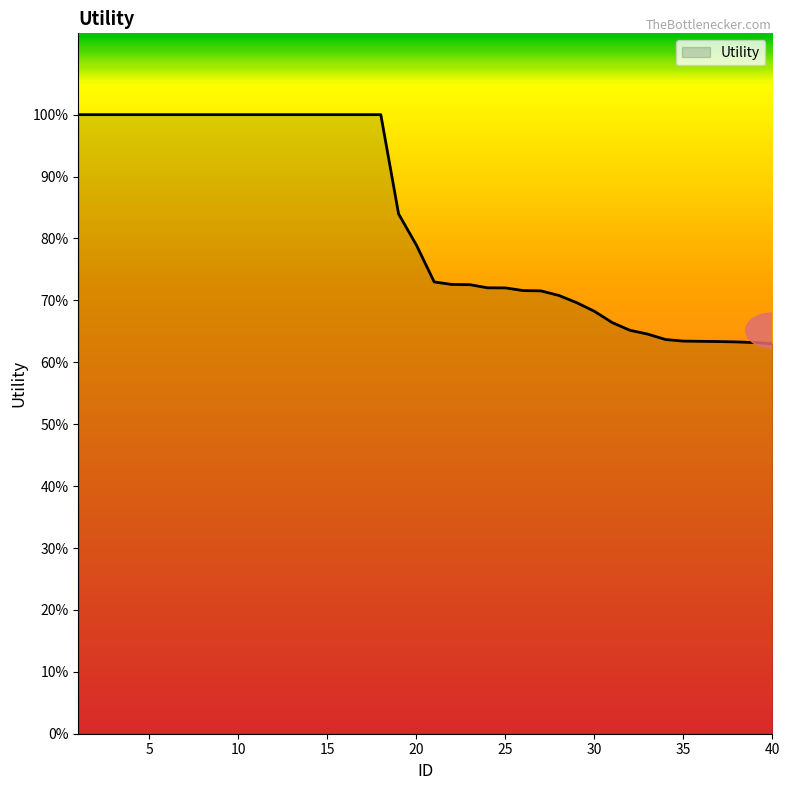

Is this an area chart (filled region under the line)?

Yes